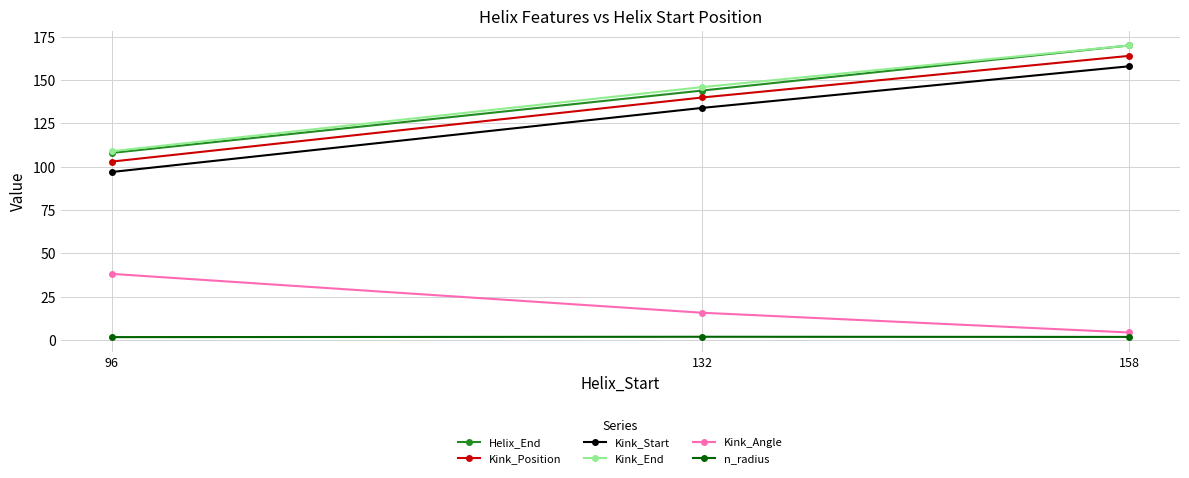

Which series has the largest range (max minus min)?

Helix_End